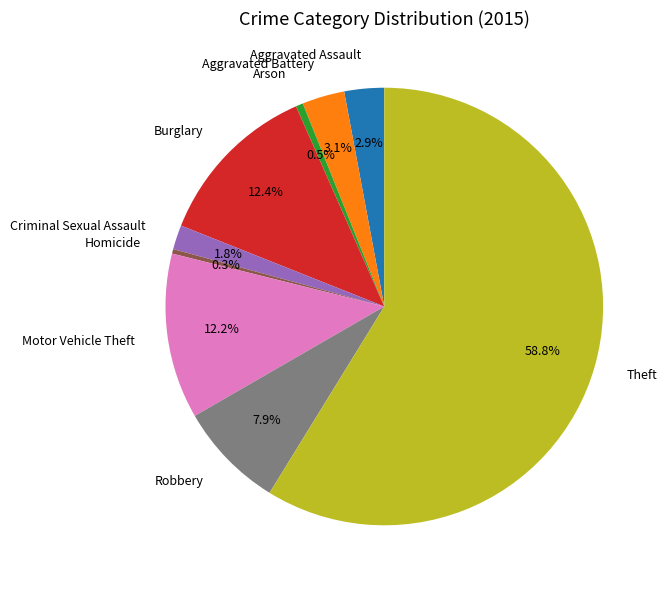

What percentage is the Theft slice, to the nearest percent?

59%